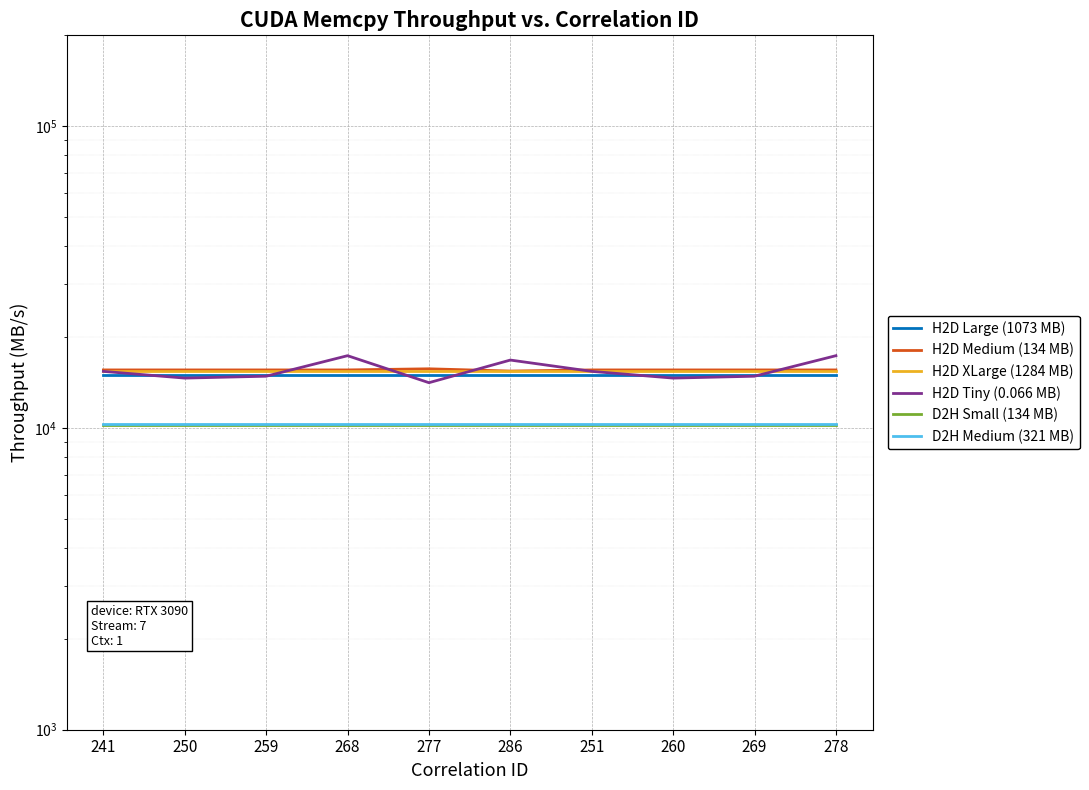

Between 268 and 278, which is larger?

268